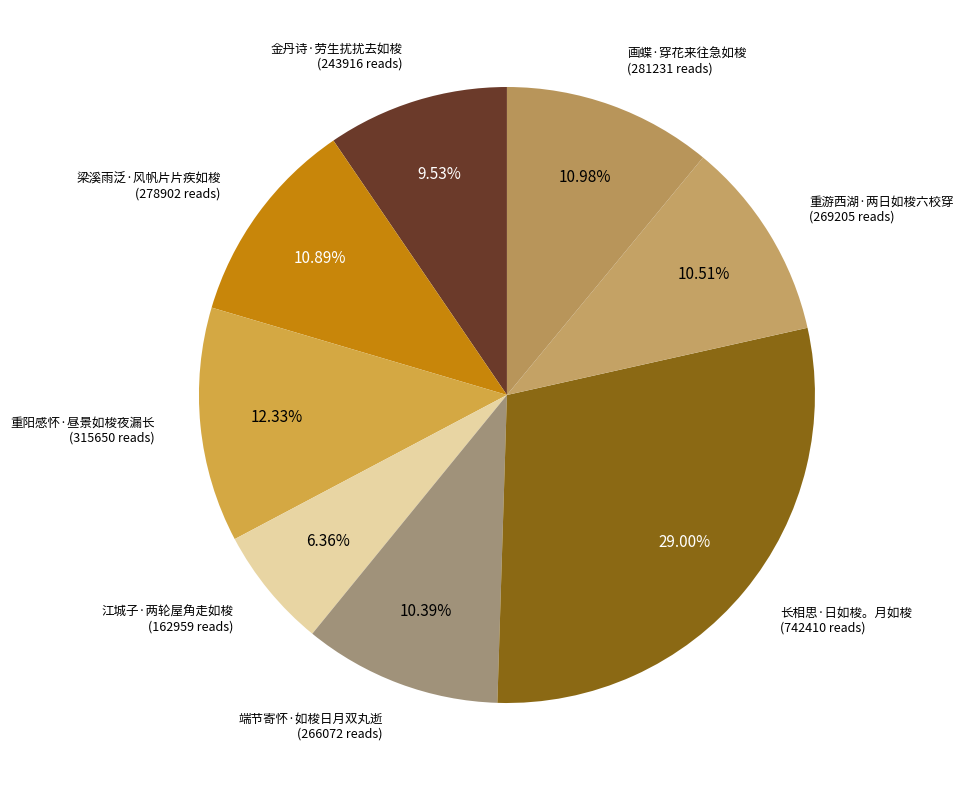

To the nearest percent, what percentage of the pie is 端节寄怀·如梭日月双丸逝?

10%